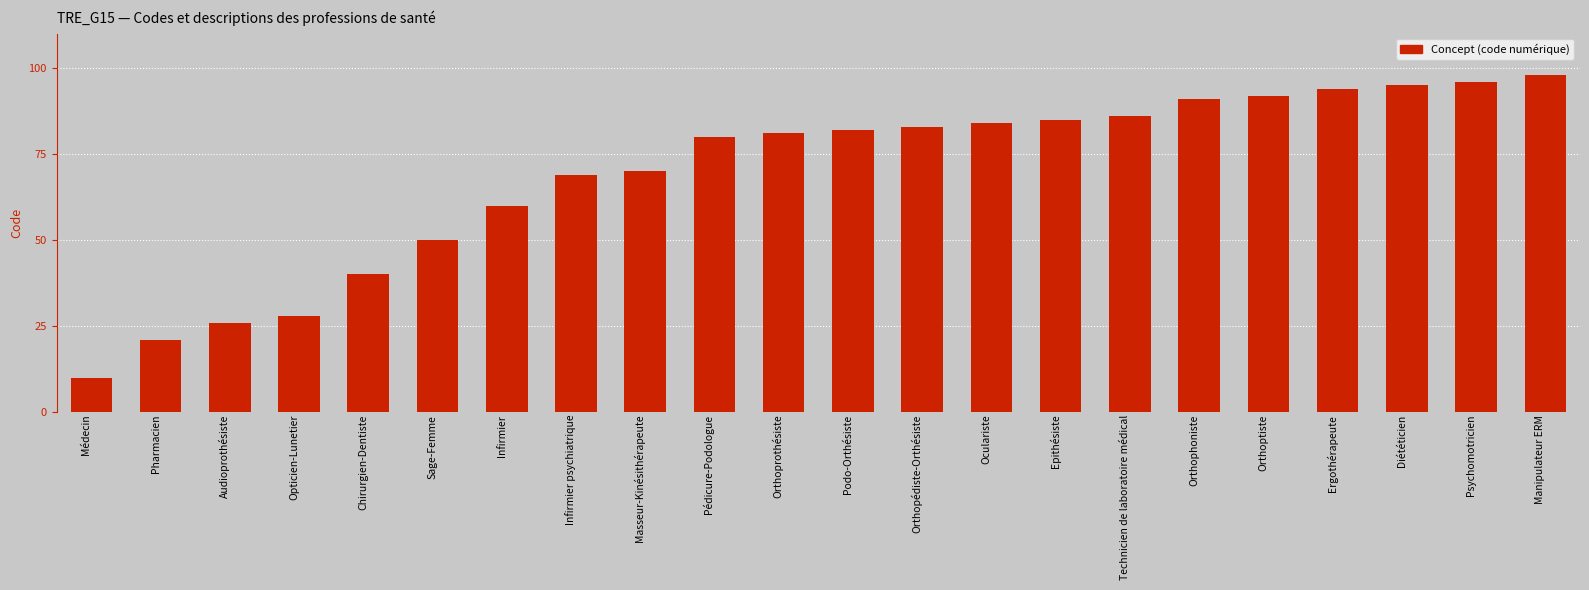

What is the minimum value shown in the chart?

10